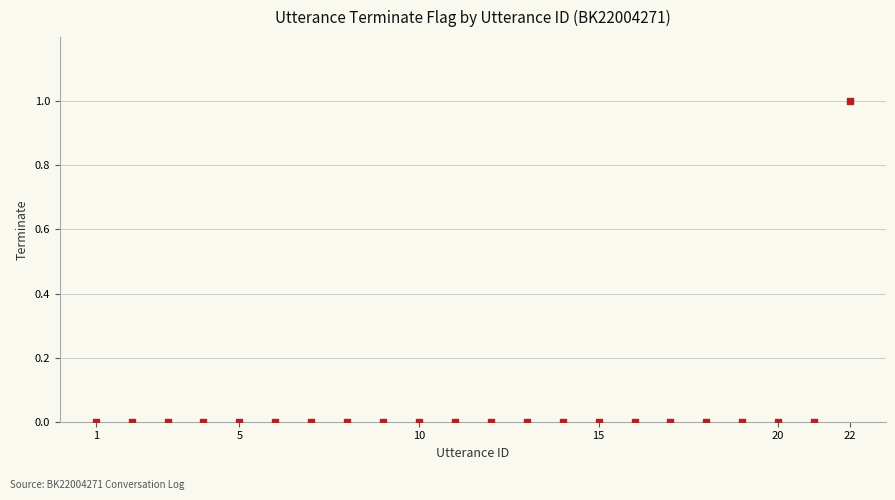

What is the range of X values (max minus min)?

21